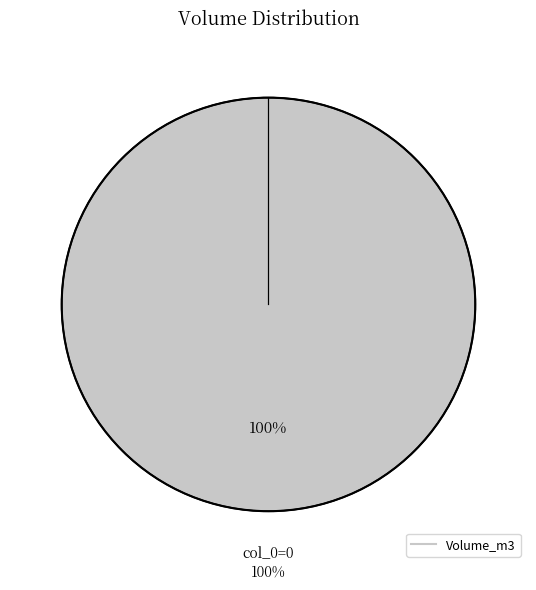

To the nearest percent, what is the difference between the 2 and 0 slice percentages?

100%